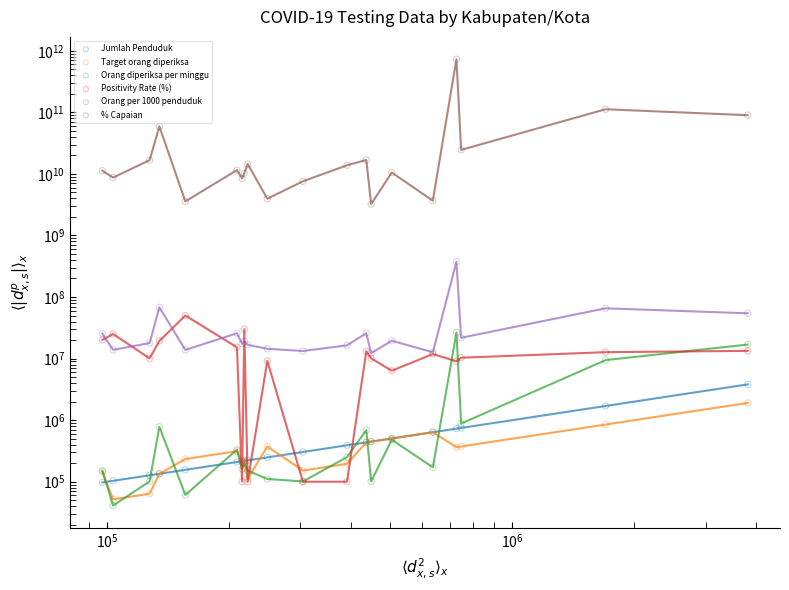

What are all the series names shown in the legend?

Jumlah Penduduk, Target orang diperiksa, Orang diperiksa per minggu, Positivity Rate (%), Orang per 1000 penduduk, % Capaian